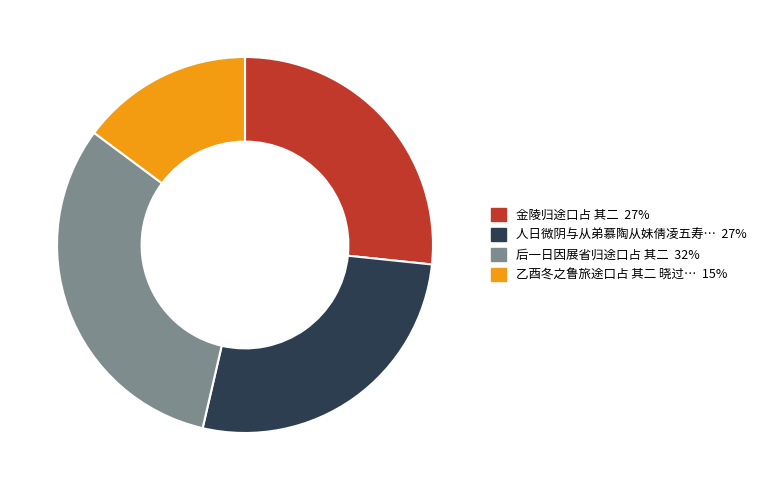

Is there a majority slice in this chart?

No